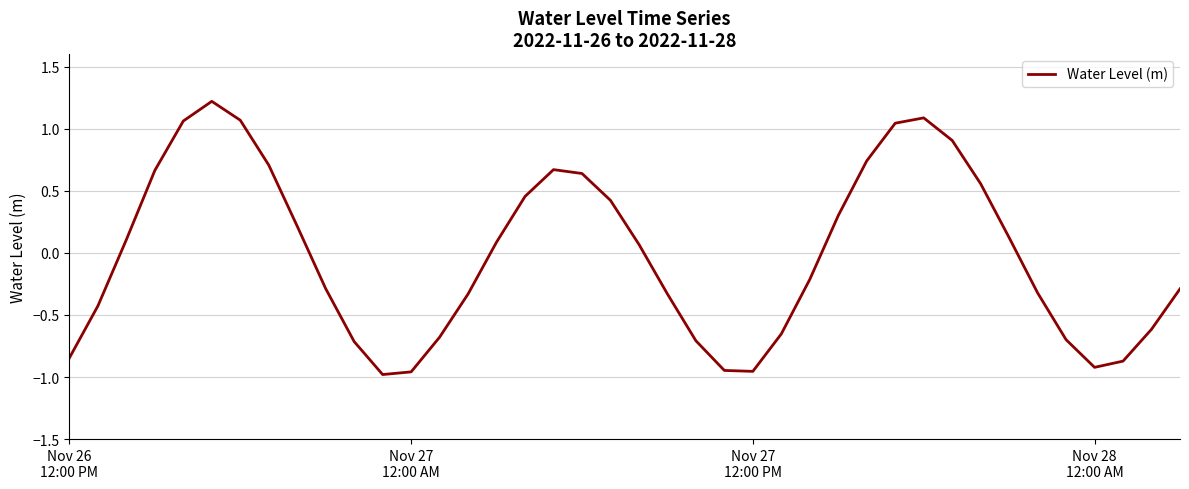

What is the maximum value shown in the chart?

1.2